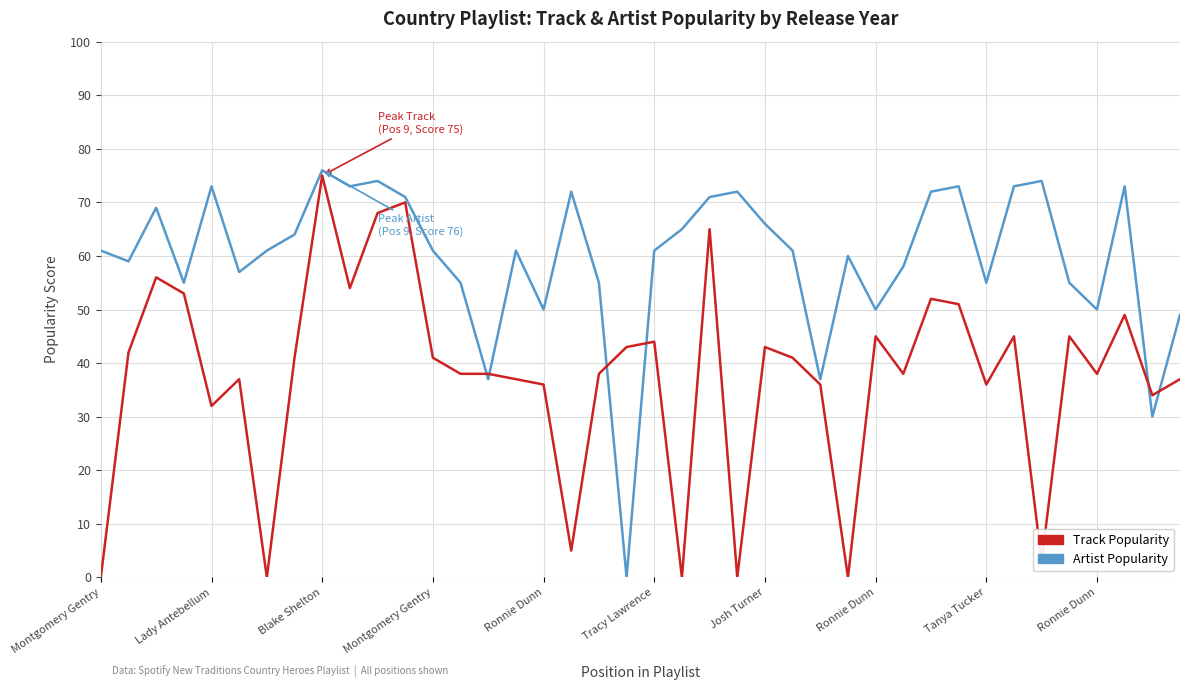

Rank the series by their average value, from lowest to highest.

Track Popularity, Artist Popularity